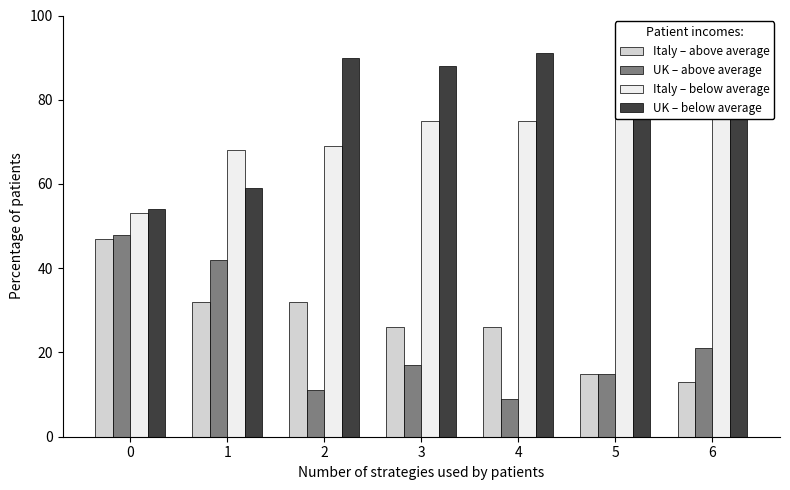

Count the number of data series in this chart.

4